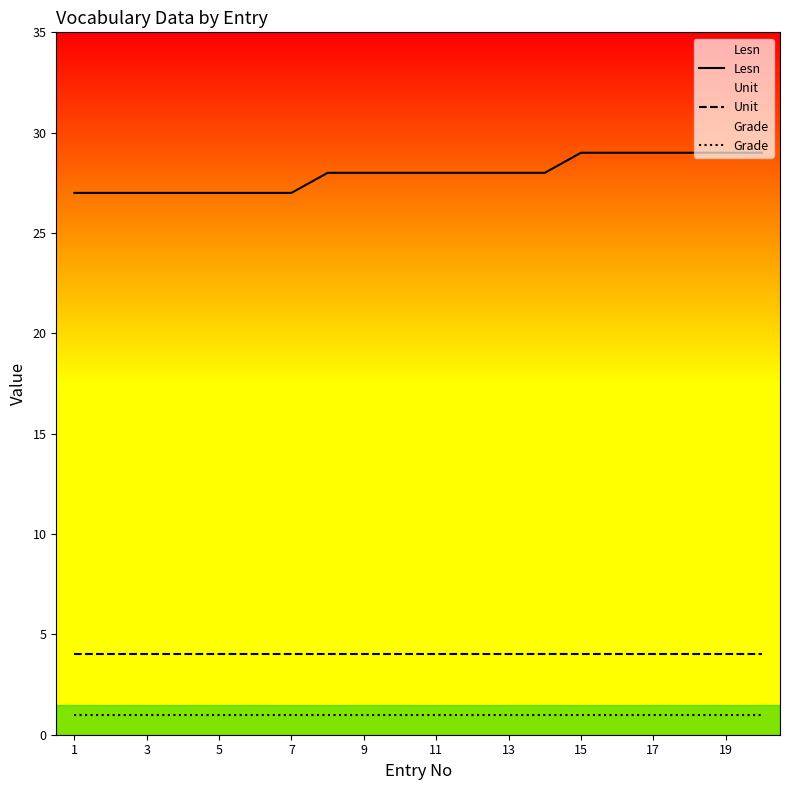

True or false: Lesn and Grade intersect in this chart.

False